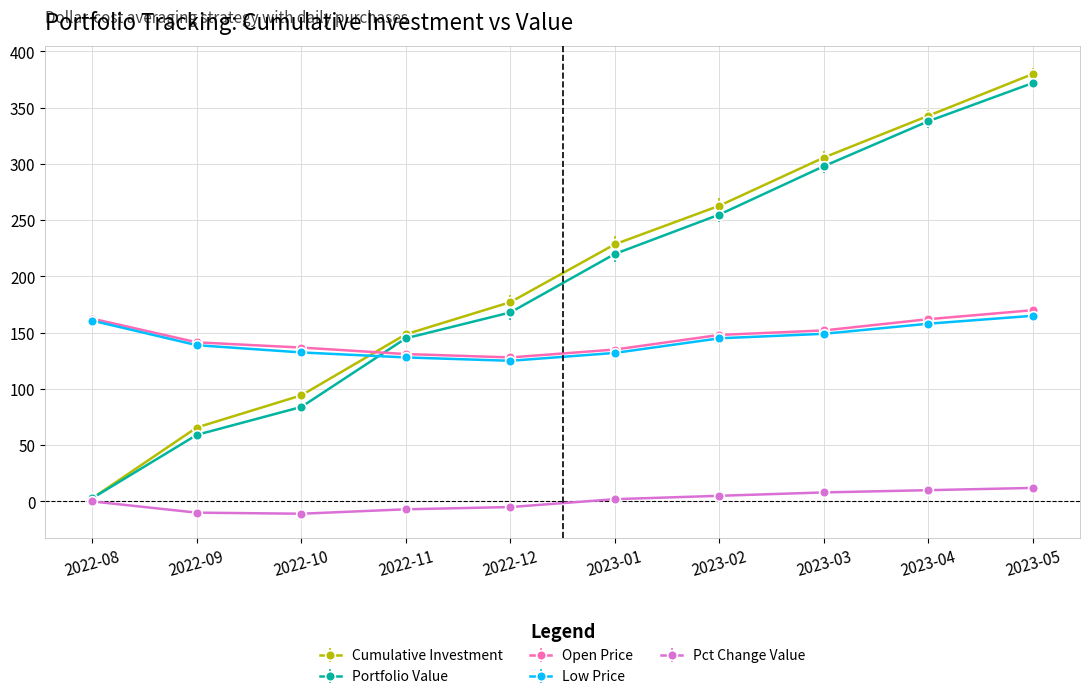

At which category is the sum across all series the highest?

2023-05